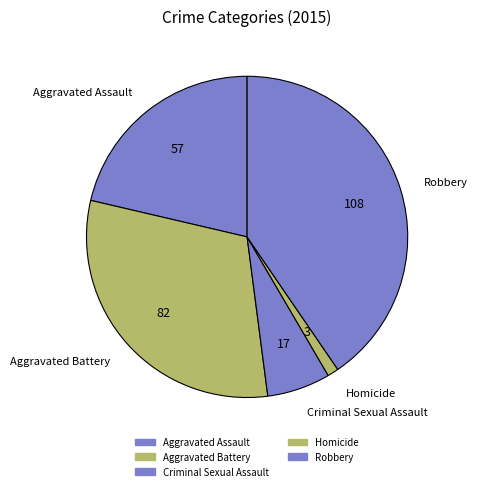

How many segments does this pie chart have?

5